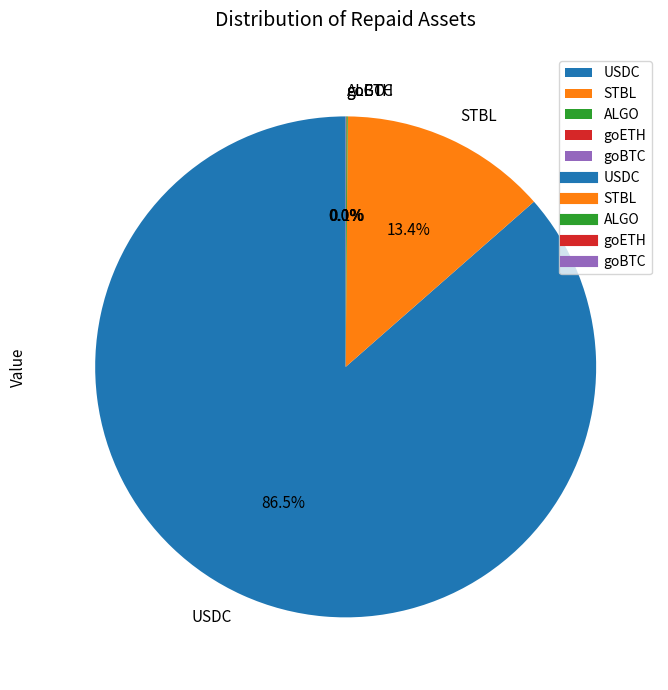

Which slice is the largest?

USDC